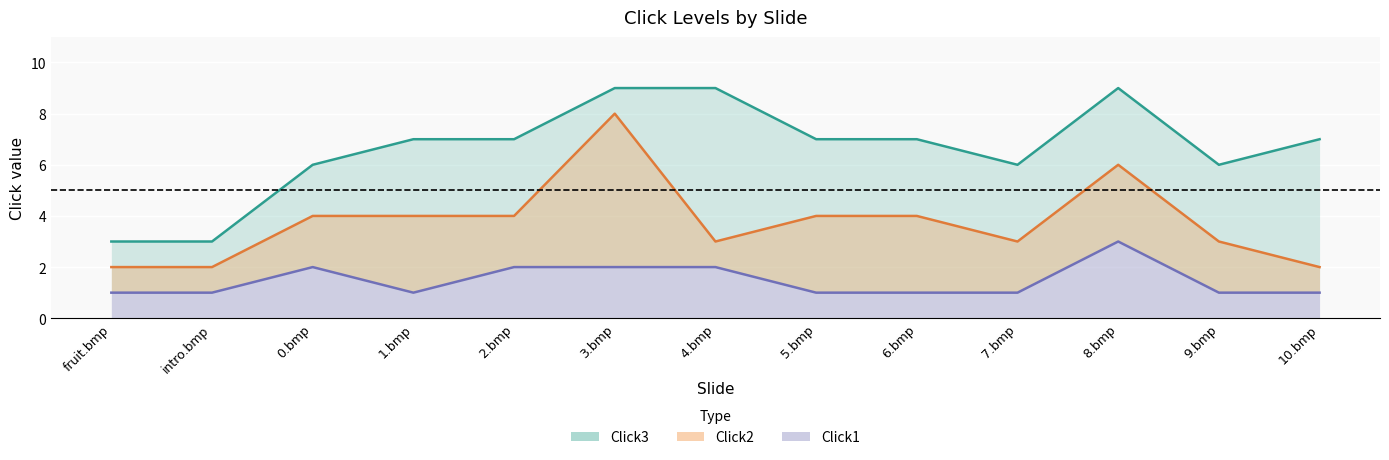

How many Click2 line values are between 3 and 4?

8